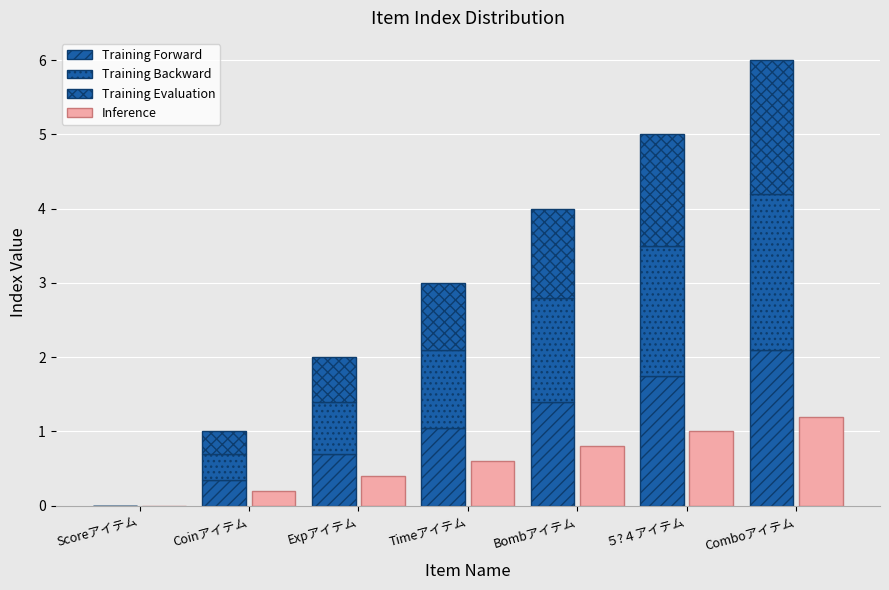

What is the difference between the second highest and minimum values in the Training Forward series?

1.8